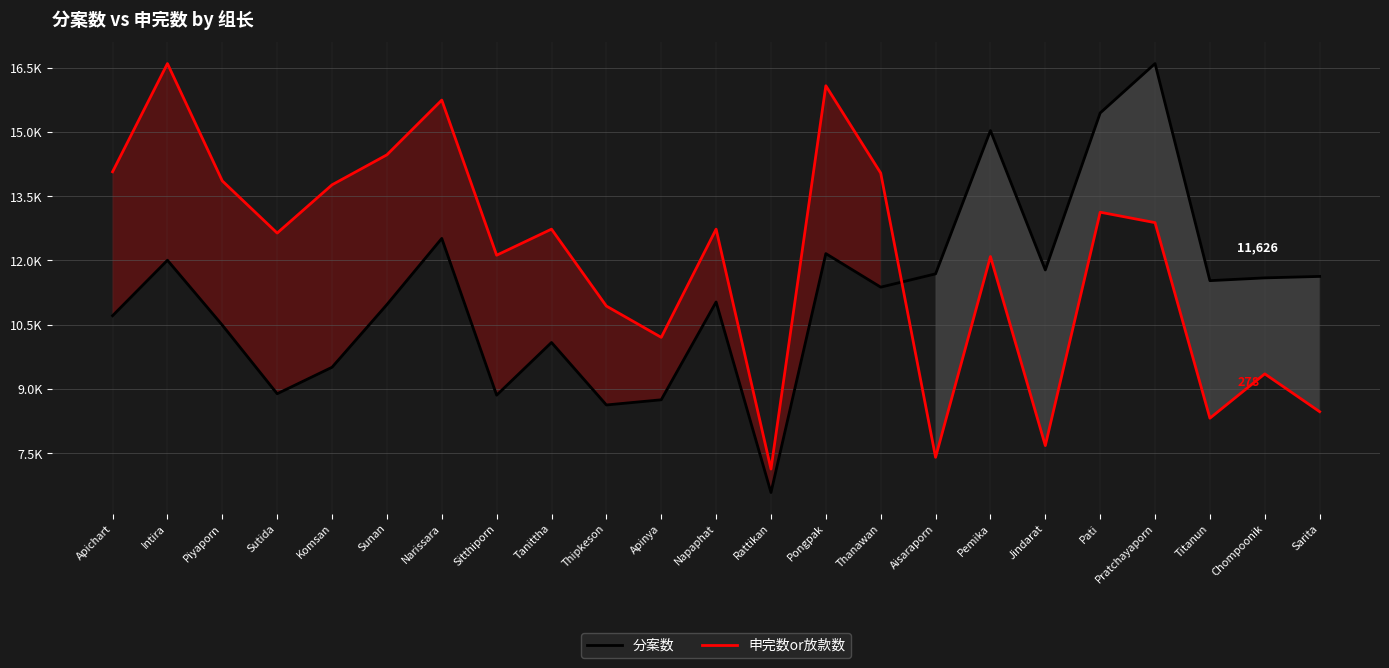

What is the minimum value for 分案数?

6578.0